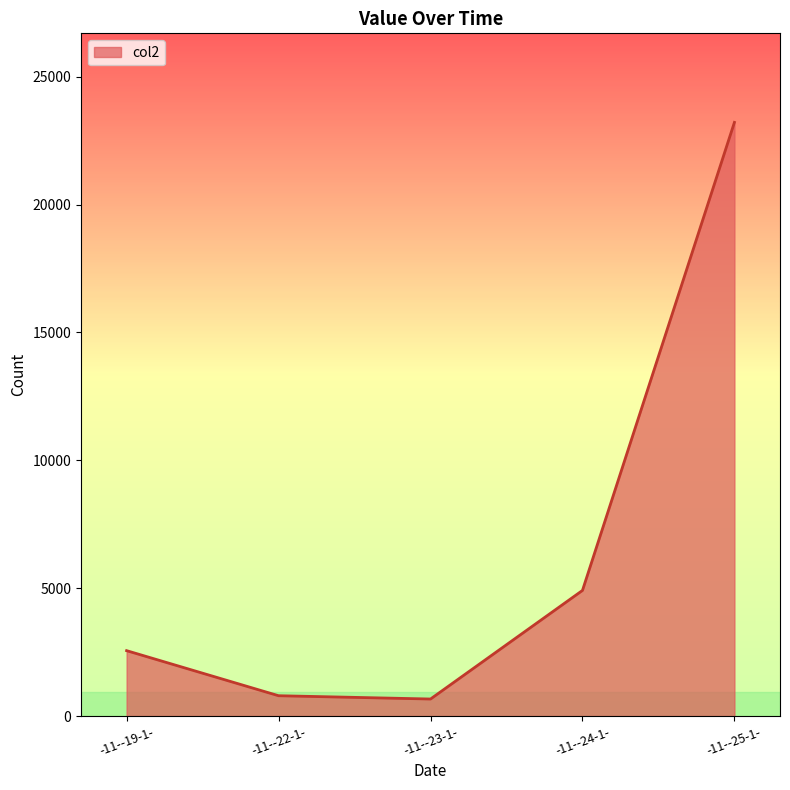

What is the difference between the second highest and minimum values?

4246